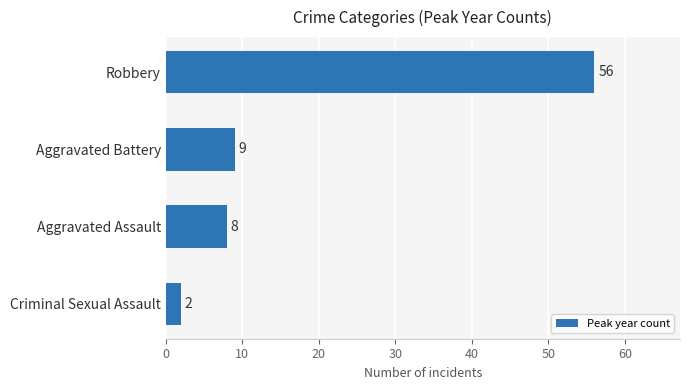

At which label is the value closest to 29?

Aggravated Battery